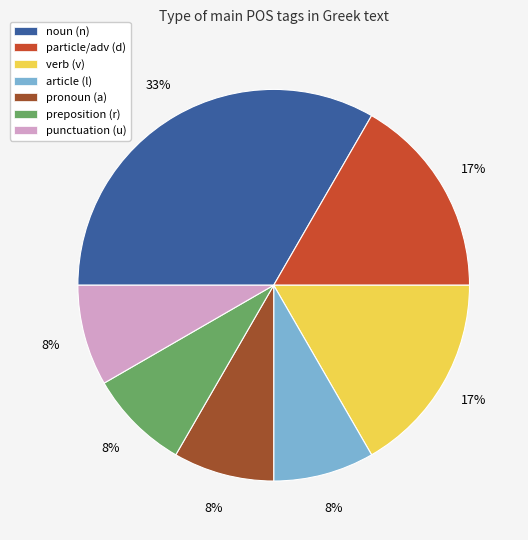

Do verb (v) and pronoun (a) together represent more than half of the pie?

No